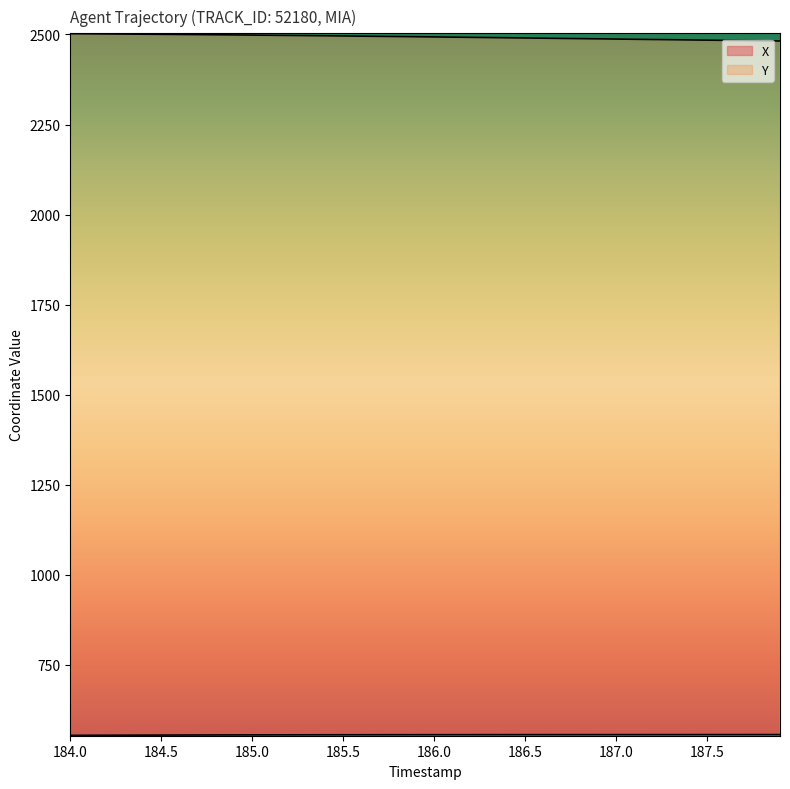

Reading left to right, transcribe all the data shown in this chart.

X: 553.5	553.7	553.8	554.0	554.1	554.3	554.4	554.5	554.6	554.7	554.8	554.9	555.0	555.0	555.1	555.1	555.2	555.2	555.3	555.3	555.3	555.3	555.4	555.4	555.4	555.4	555.4	555.5	555.5	555.5	555.5	555.5	555.5	555.5	555.5	555.5	555.6	555.6	555.6	555.6
Y: 2502.2	2501.9	2501.6	2501.2	2500.8	2500.4	2500.1	2499.6	2499.2	2498.8	2498.3	2497.9	2497.4	2496.9	2496.4	2495.9	2495.4	2494.9	2494.3	2493.8	2493.2	2492.7	2492.1	2491.5	2490.9	2490.3	2489.7	2489.1	2488.5	2487.9	2487.3	2486.7	2486.1	2485.5	2484.9	2484.3	2483.7	2483.1	2482.5	2481.9